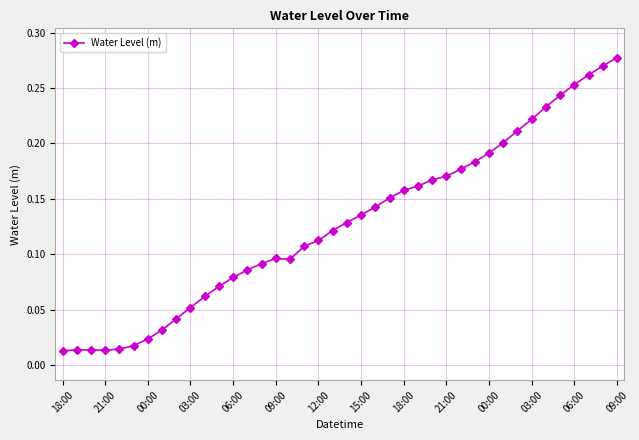

What is the sum of all values?

5.1